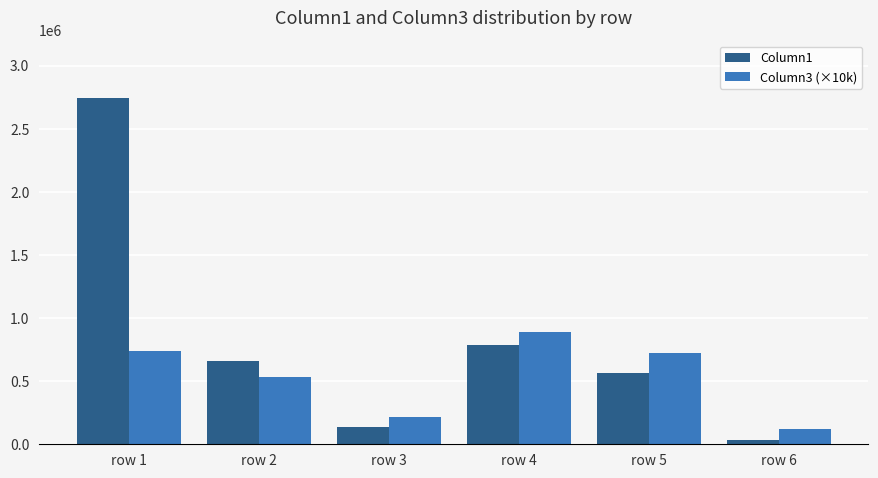

What is the spread (max minus min) of values at row 4?

100100